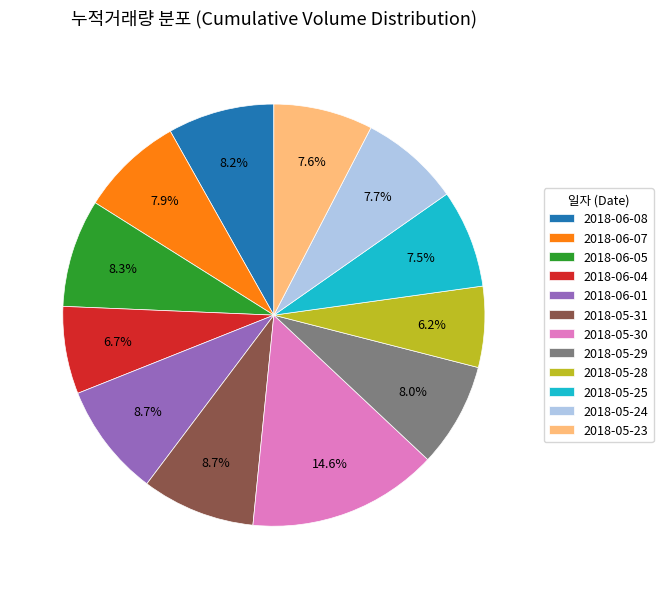

How many slices are in this pie chart?

12